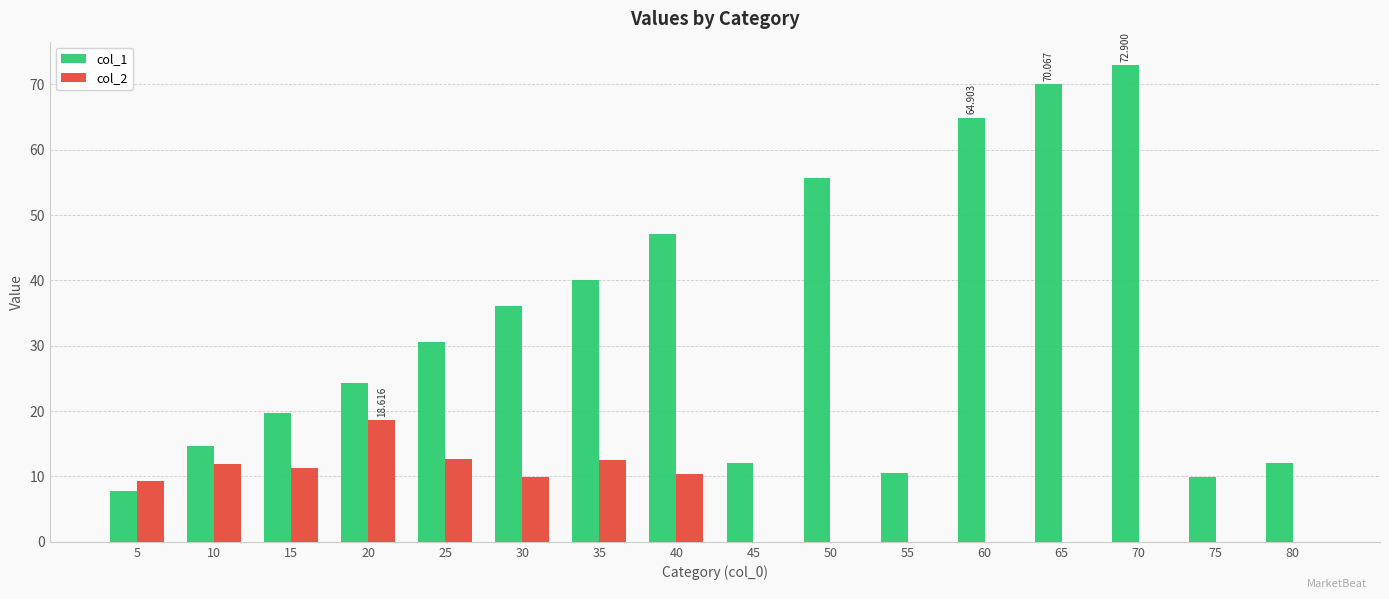

Between 10 and 40, which is larger?

40